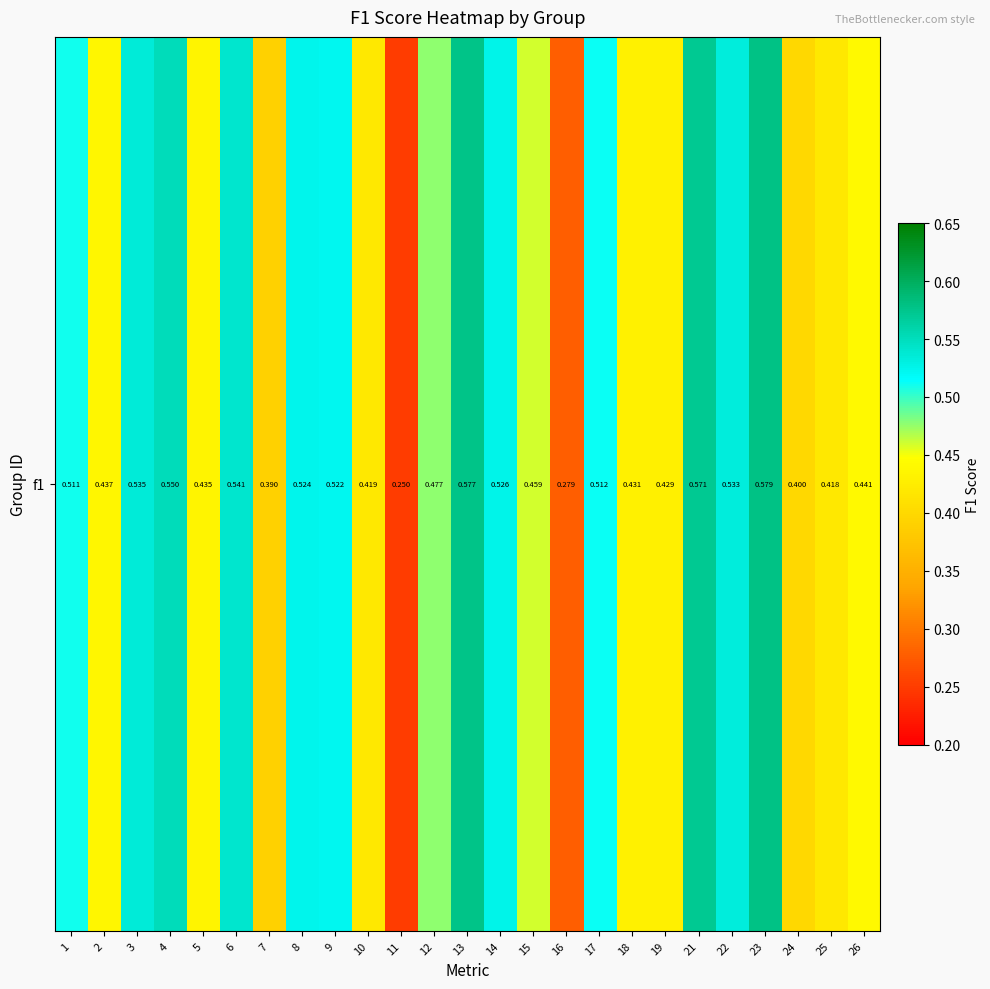

Which has a higher value, 11 or 17?

17